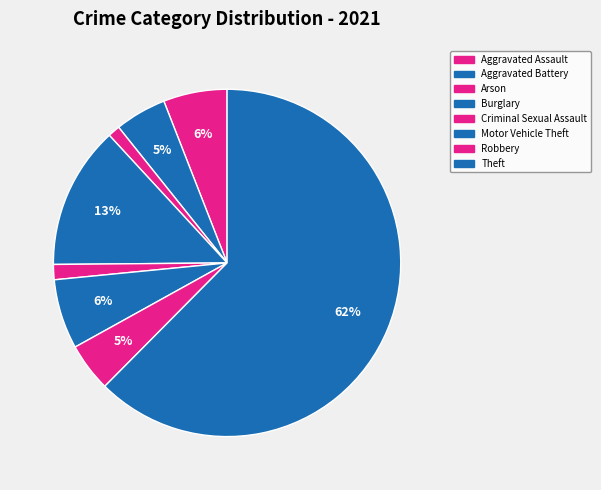

How many segments does this pie chart have?

8